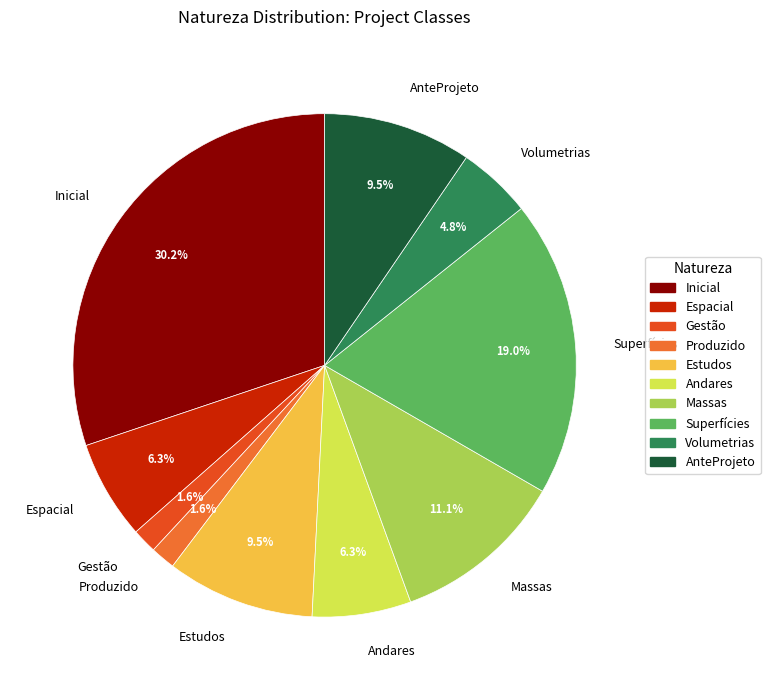

What is the ratio of the value at Gestão to the value at Superfícies?

0.1